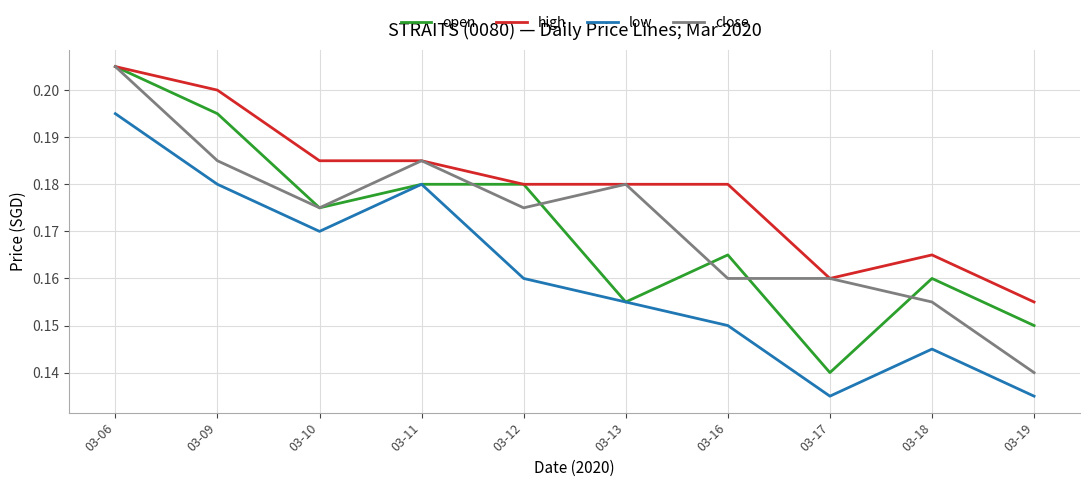

At 03-09, list the series in order from smallest to largest.

low, close, open, high